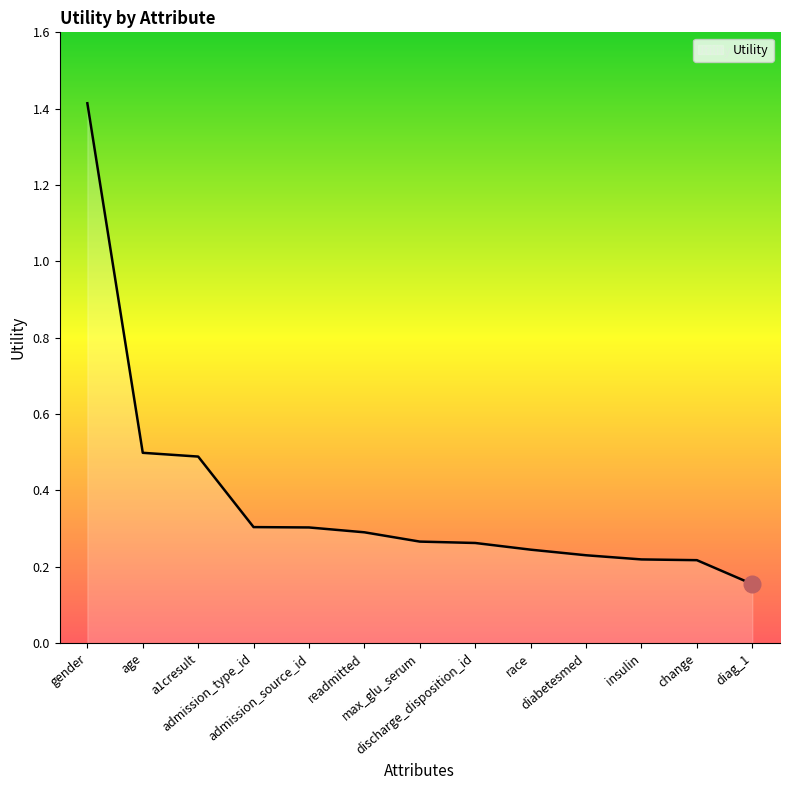

What is the difference between the maximum and minimum values?

1.3